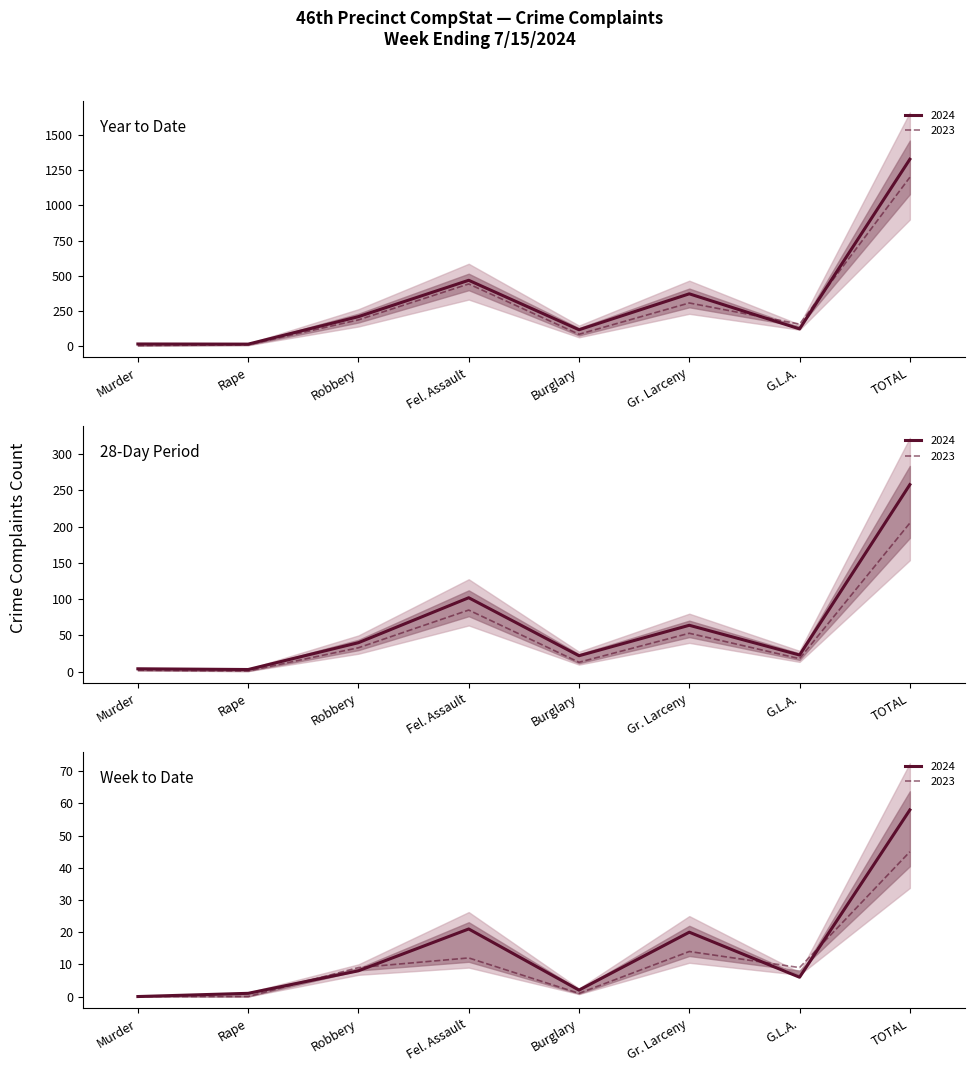

What is the label of the 4th point from the right?

Burglary